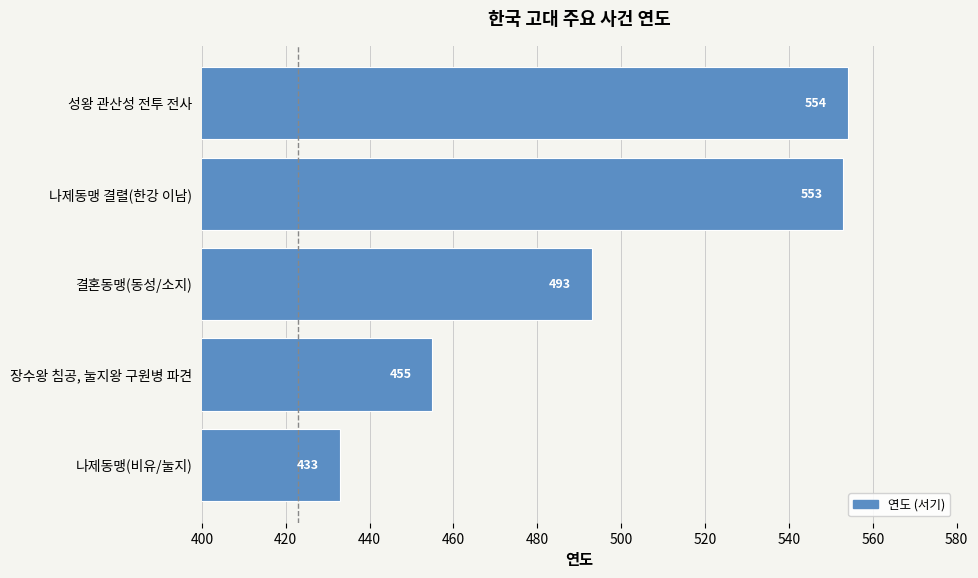

List the labels in order of value, largest first.

성왕 관산성 전투 전사, 나제동맹 결렬(한강 이남), 결혼동맹(동성/소지), 장수왕 침공, 눌지왕 구원병 파견, 나제동맹(비유/눌지)